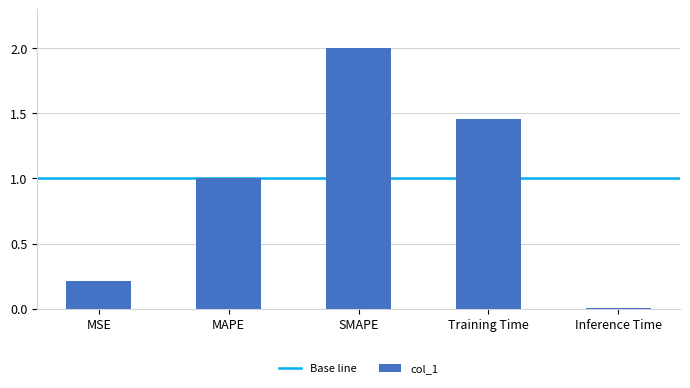

What is the change in value from SMAPE to Inference Time?

-2.0